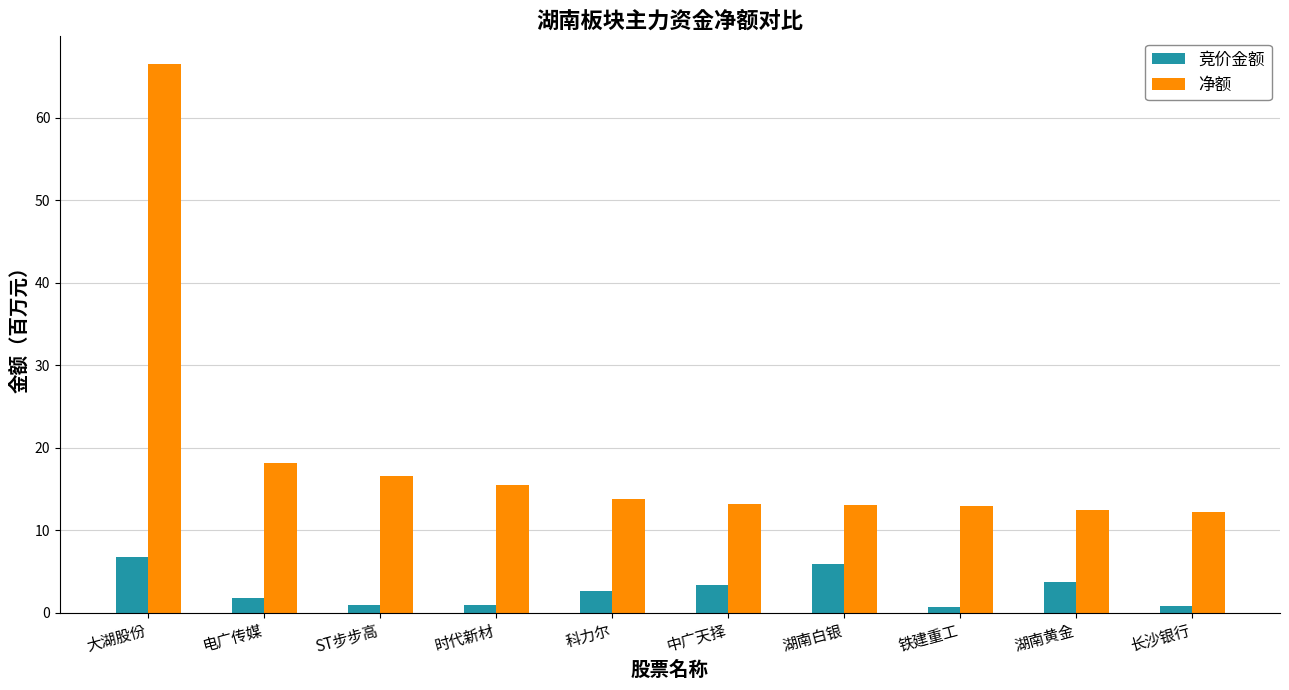

List the series in order of their overall mean, lowest first.

竞价金额, 净额